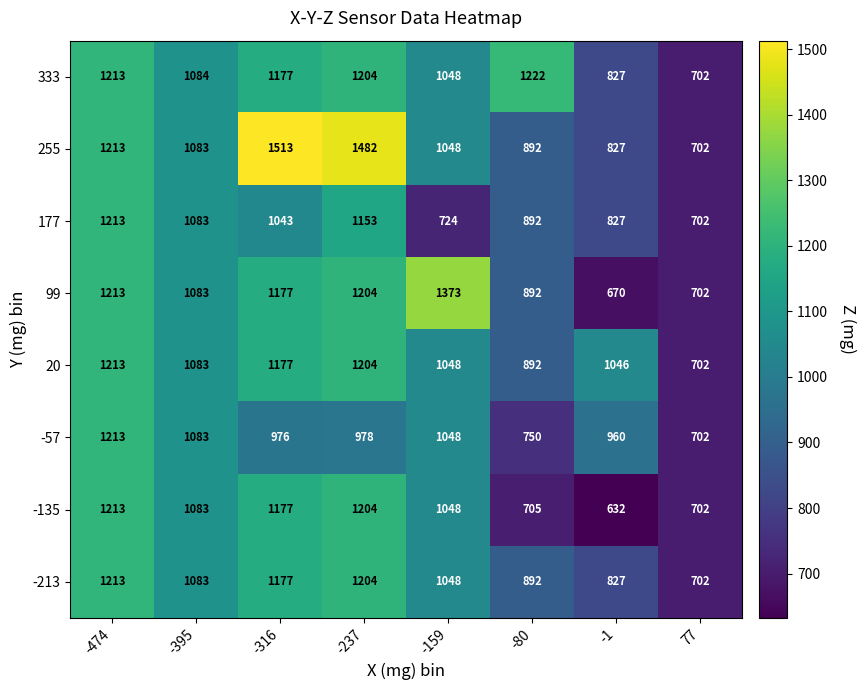

What is the sum of all -213 values?

8146